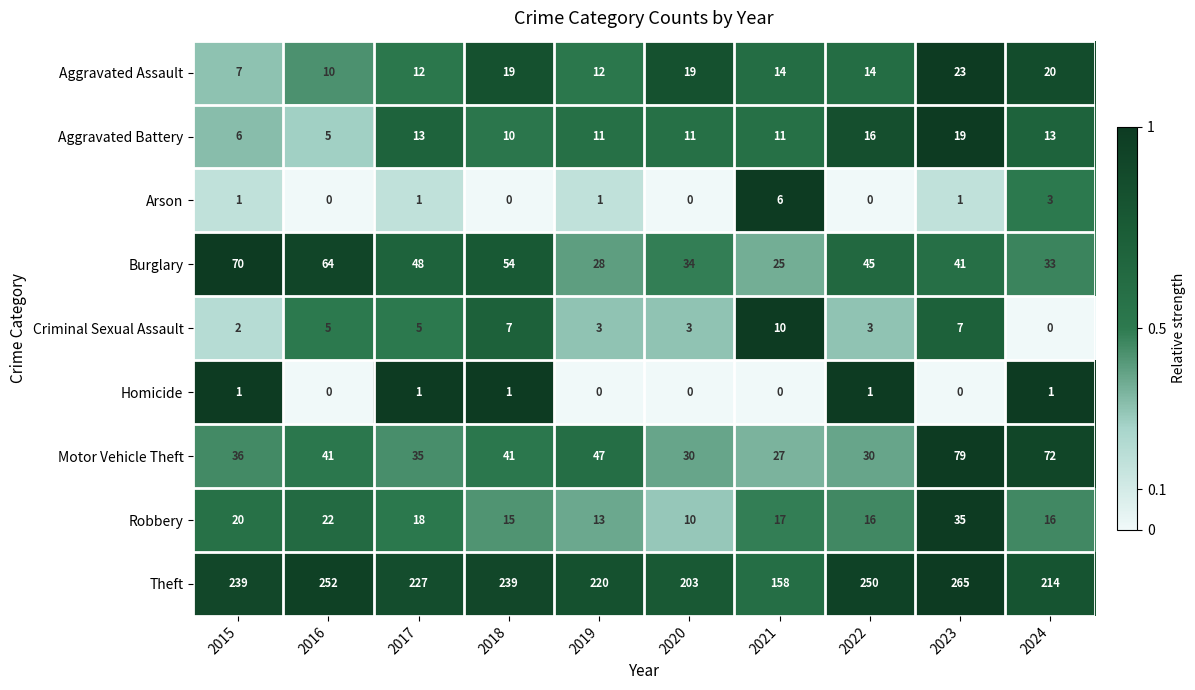

Is it true that Motor Vehicle Theft equals 44 at 2020?

False